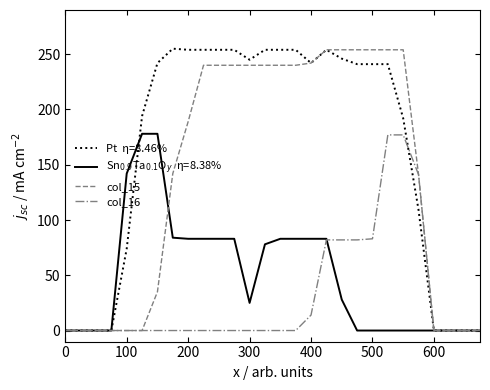

Does the chart have visible grid lines?

No